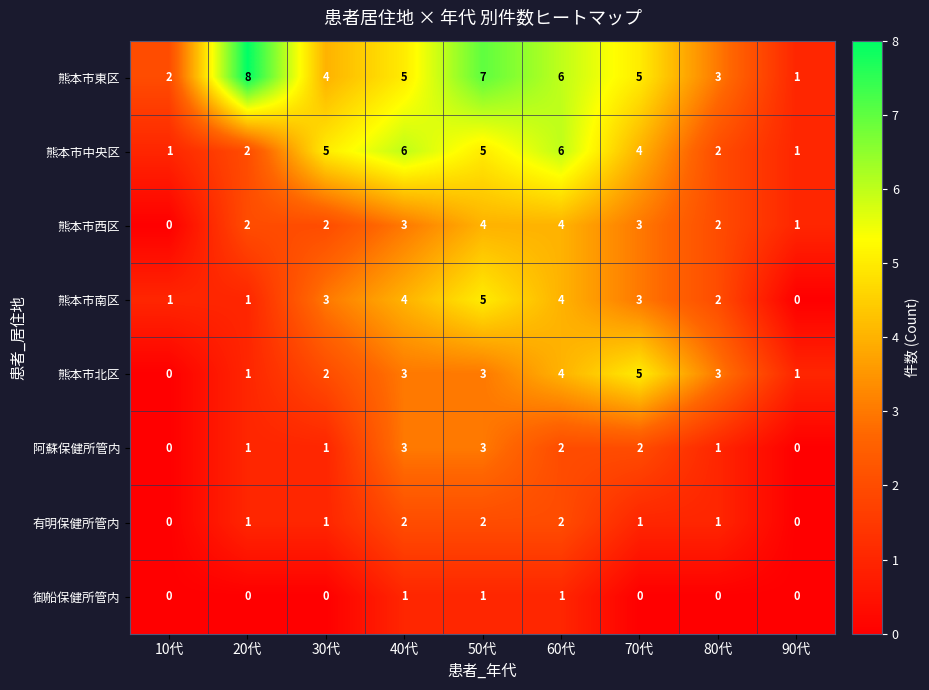

How many data points in 熊本市南区 are less than 3?

4